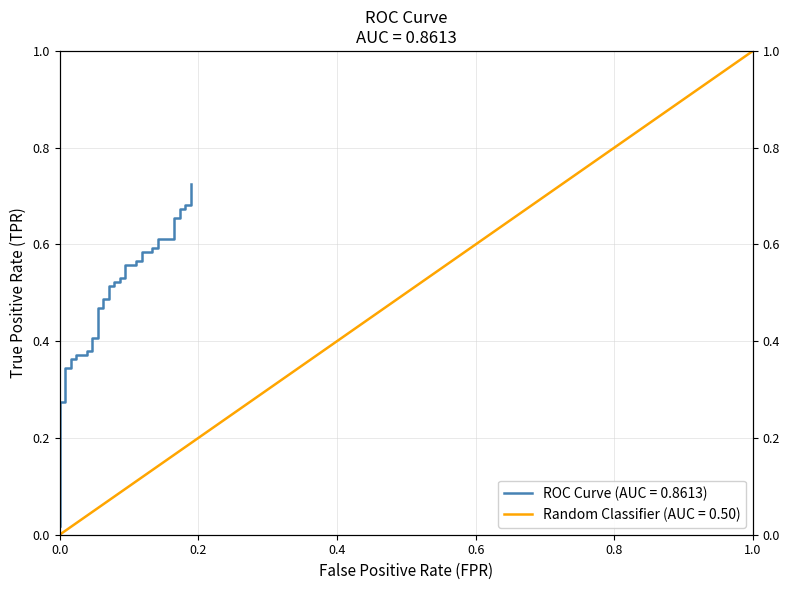

Which label corresponds to the smallest value in the chart?

fpr